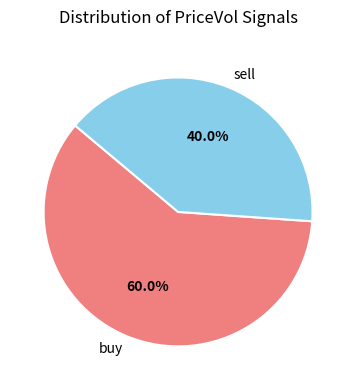

Count the number of slices in the pie.

2